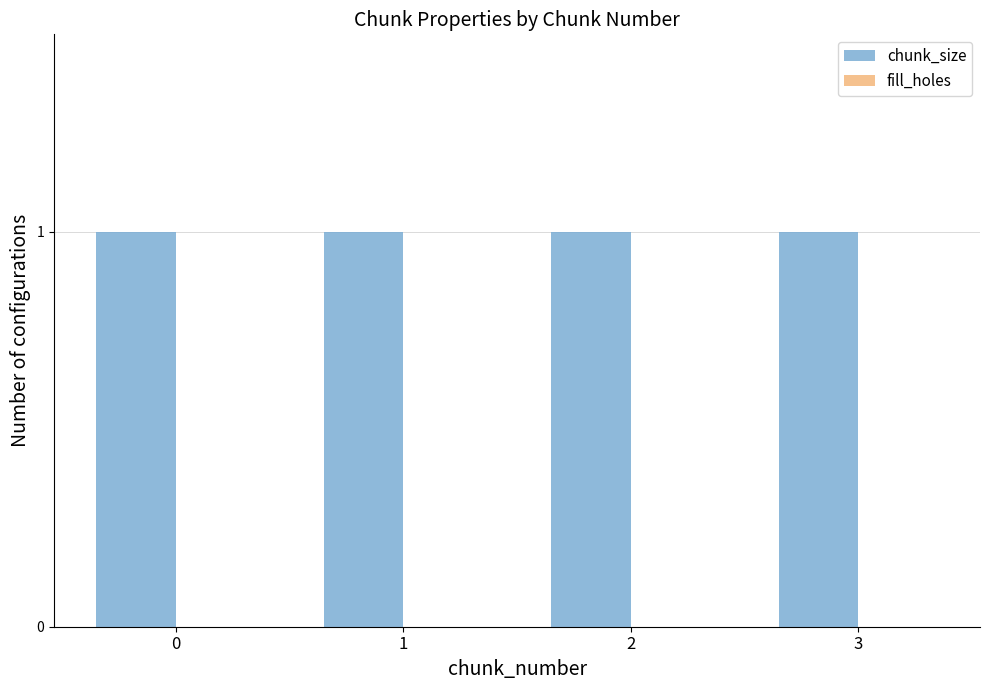

Reading right to left, list all the values displayed in this chart.

chunk_size: 1	1	1	1
fill_holes: 0	0	0	0